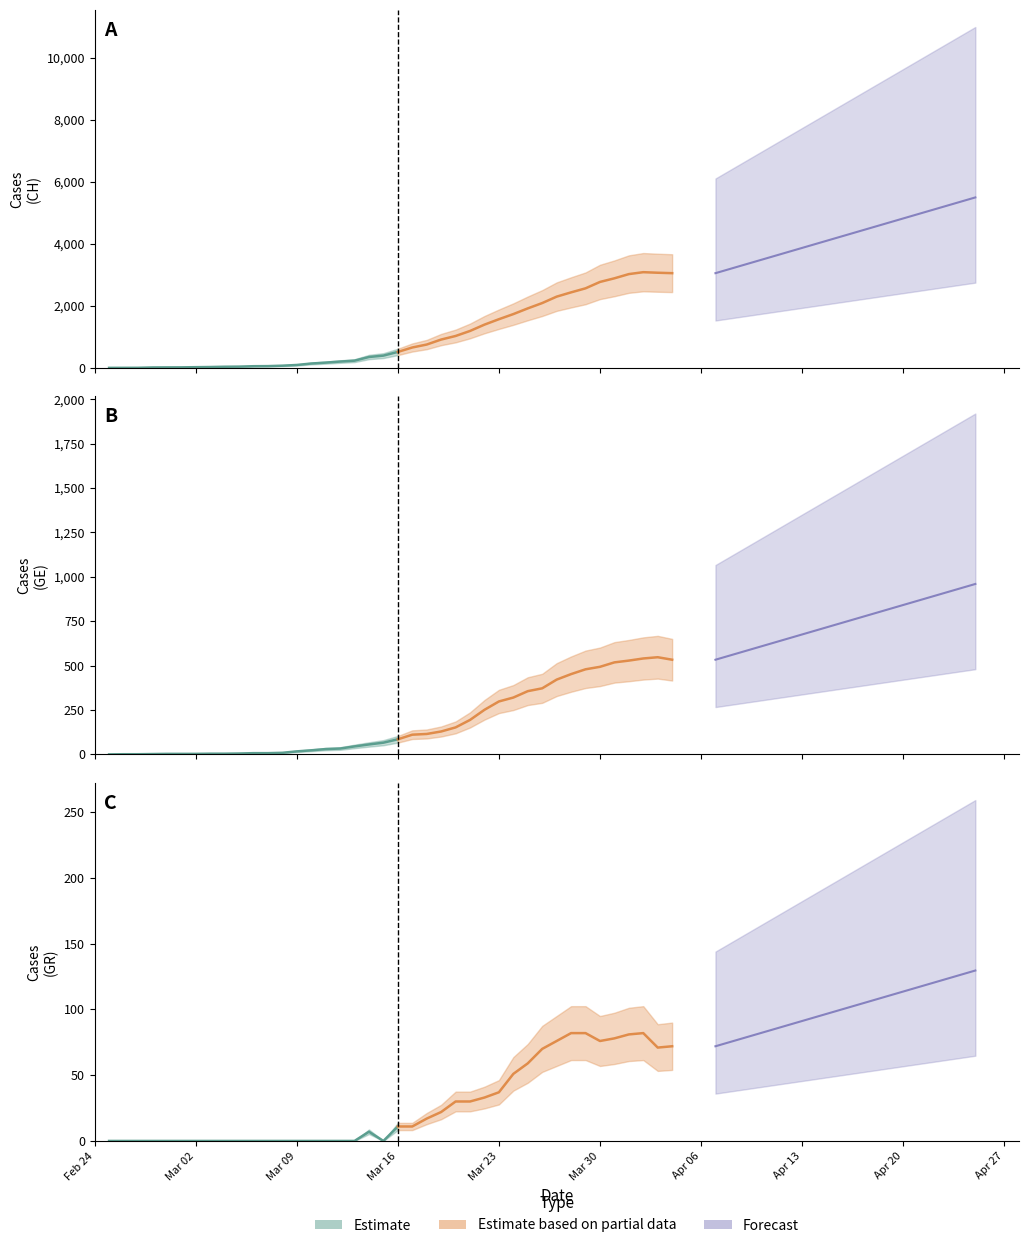

Is the value of GE at 4 greater than the value of CH at 26?

No